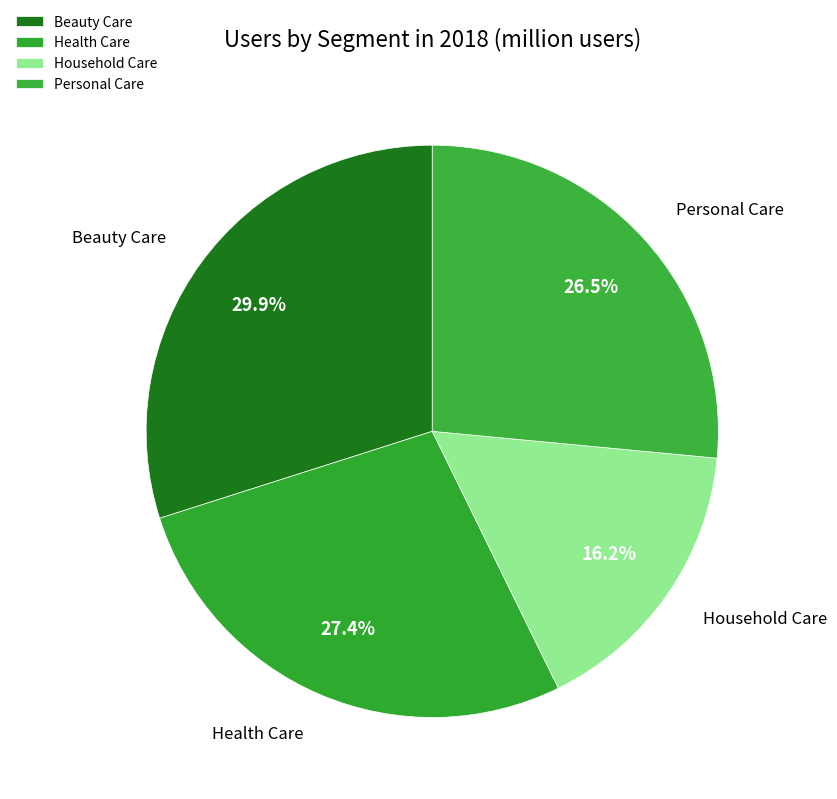

To the nearest percent, what is the difference between the largest and smallest slice percentages?

14%